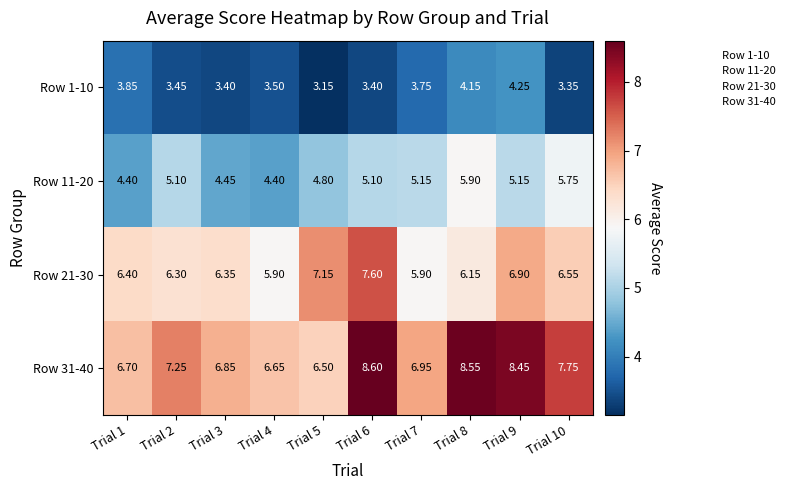

Is the value of Row 1-10 at Trial 9 greater than the value of Row 21-30 at Trial 9?

No